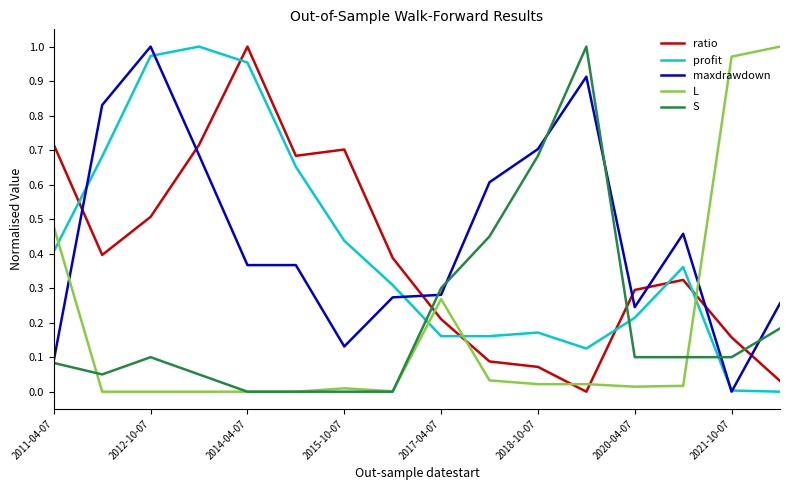

How many times do ratio and profit cross each other?

6